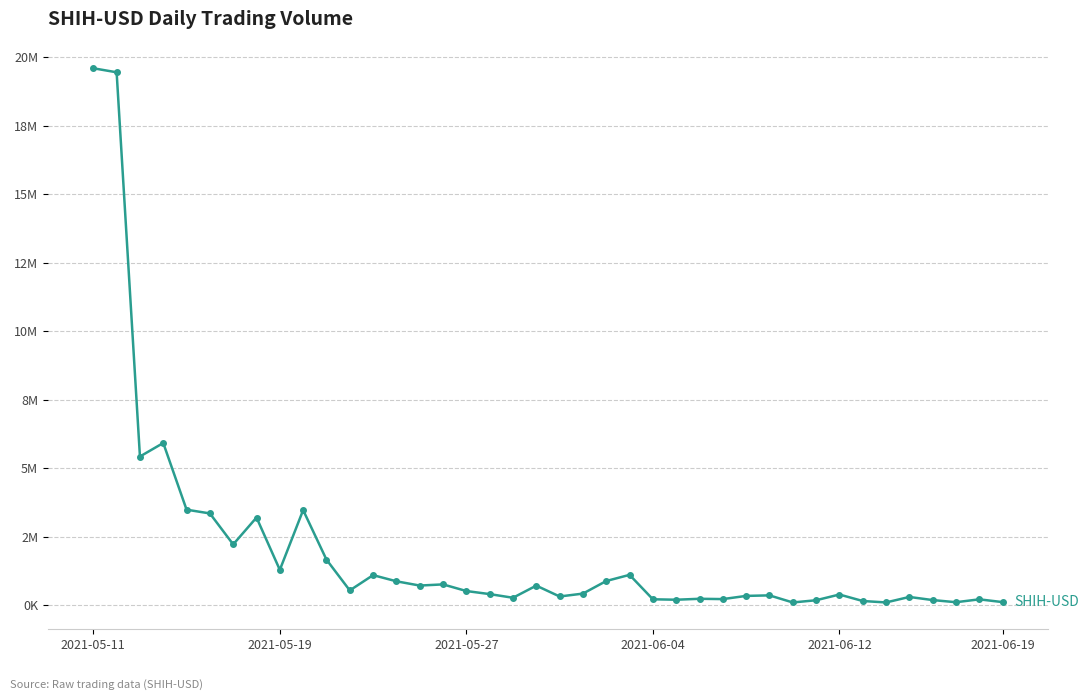

Does the chart display data point markers on the line(s)?

Yes